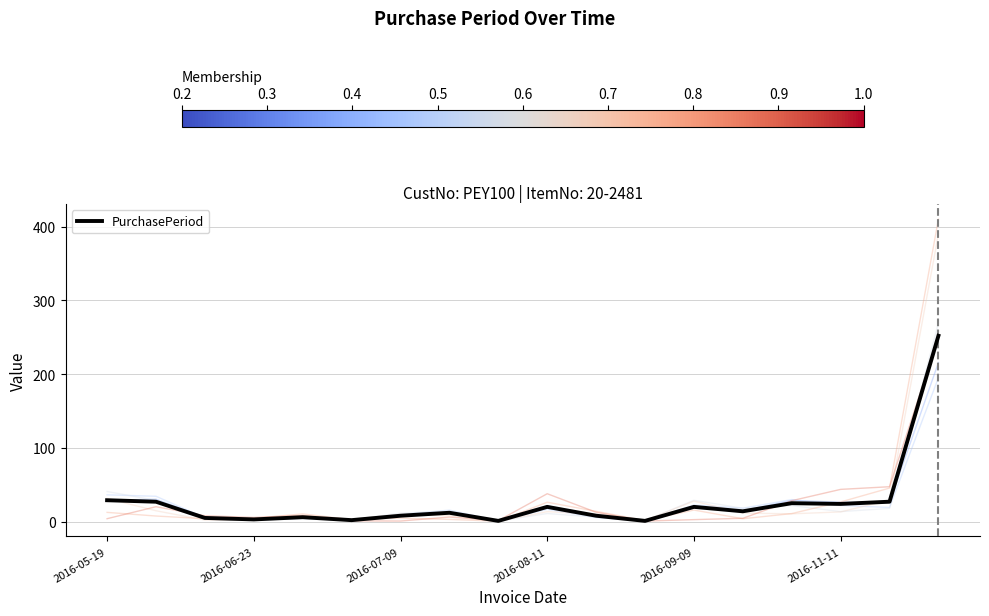

How many data points are less than 14?

9